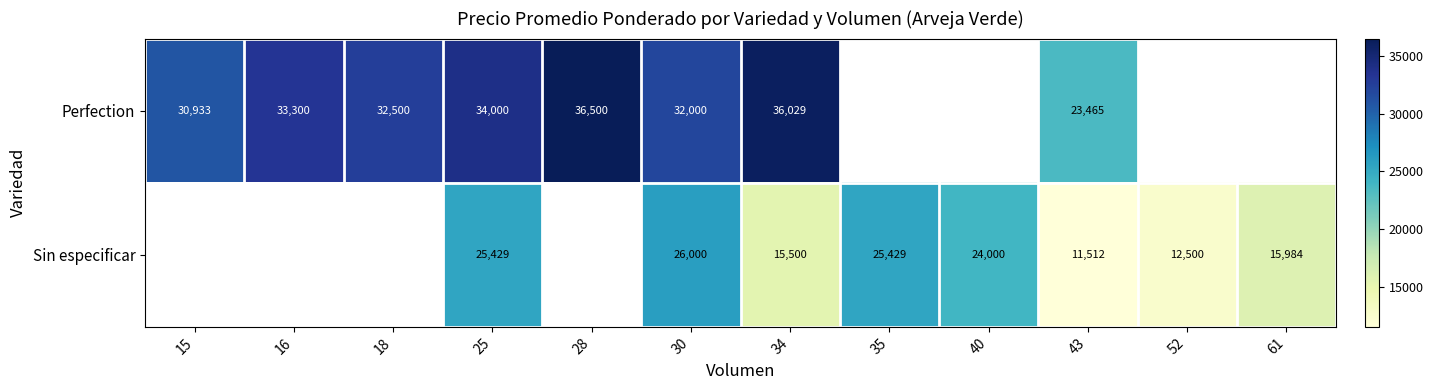

The Sin especificar series shows 10556 at 40. True or false?

False